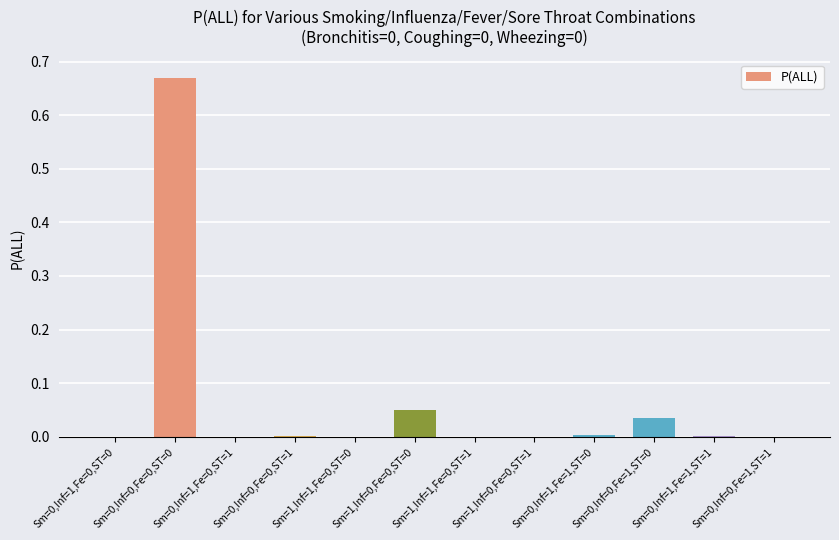

What is the sum of all values?

0.8